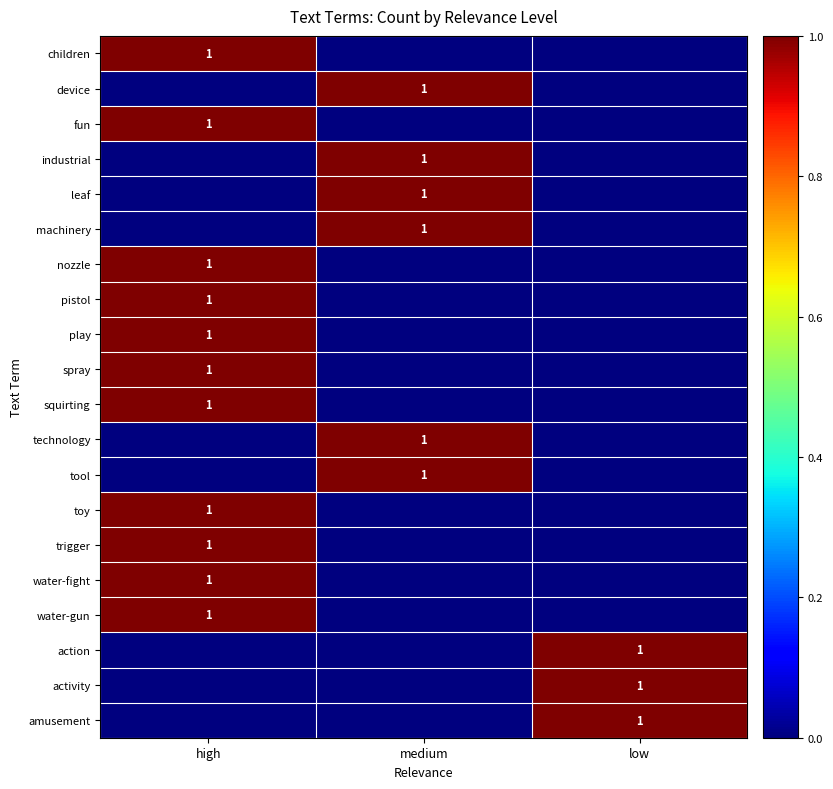

Between low and high, which is larger?

high